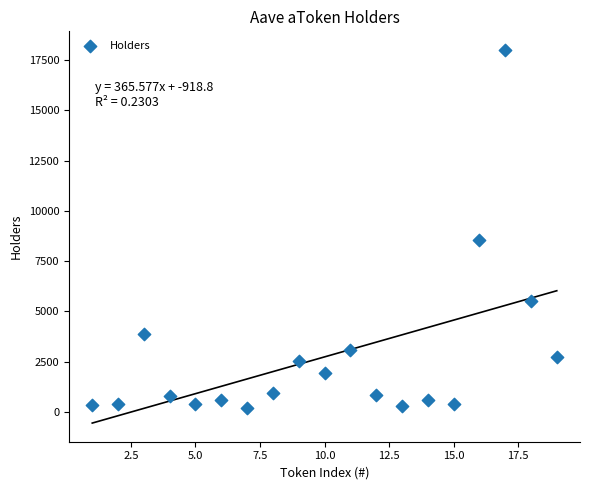

What is the range of X values (max minus min)?

18